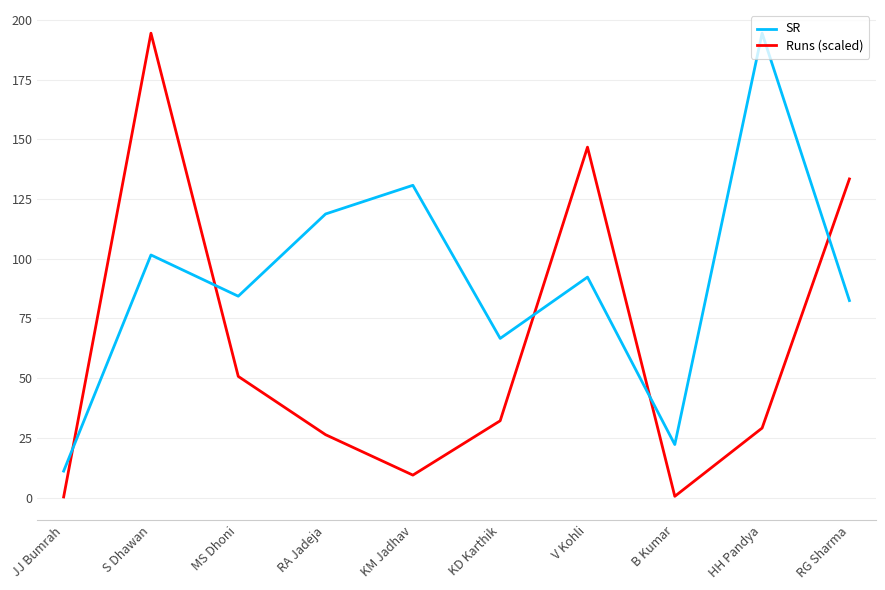

Which series has the largest total across all categories?

SR